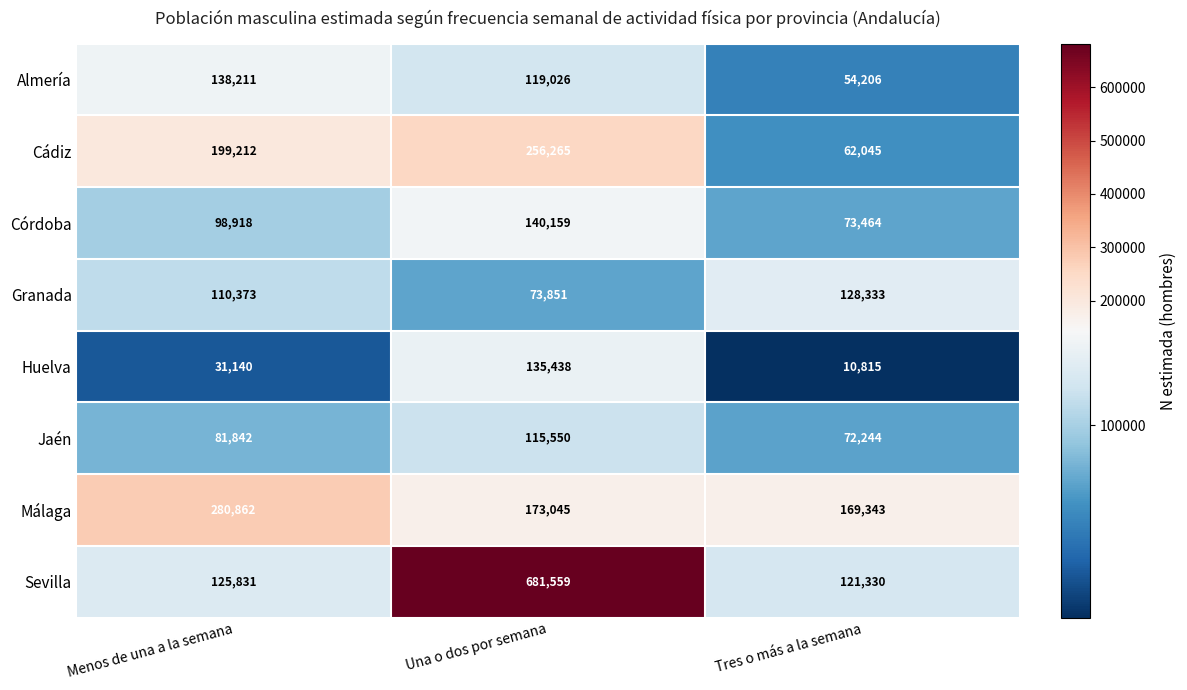

Read the Sevilla value at Tres o más a la semana.

121330